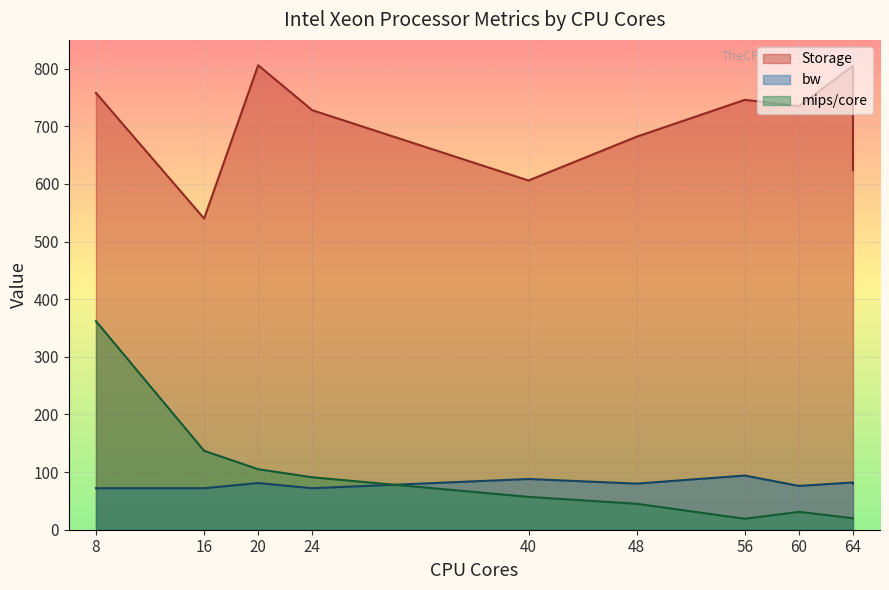

What is the average value of the mips/core series?

89